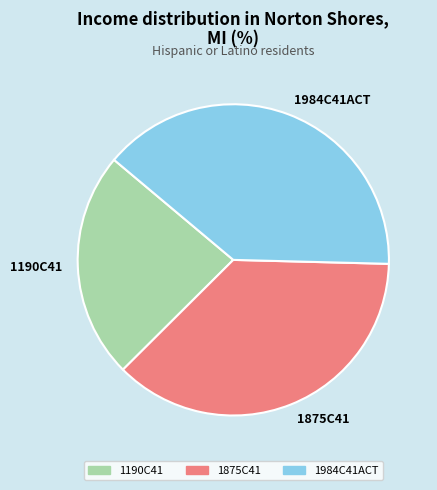

Combined, do 1984C41ACT and 1875C41 account for over 50%?

Yes